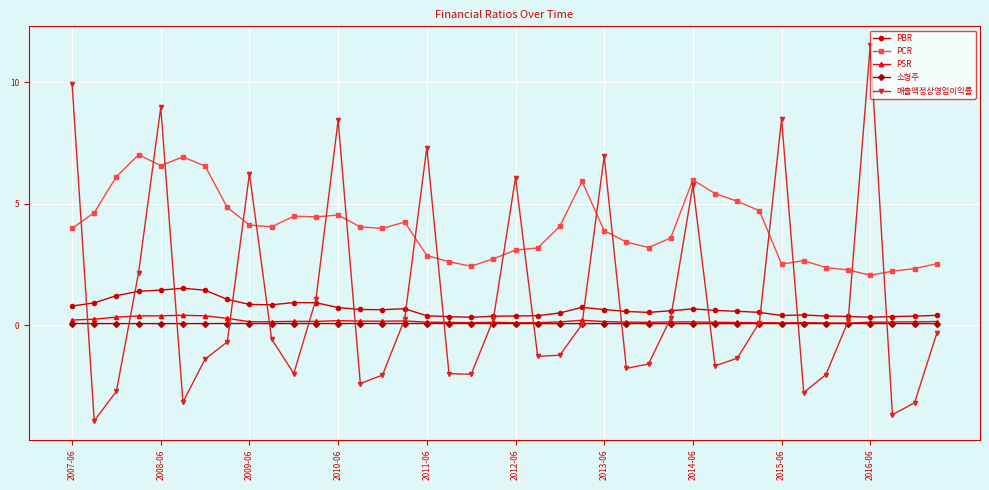

Which series has the largest total across all categories?

PCR